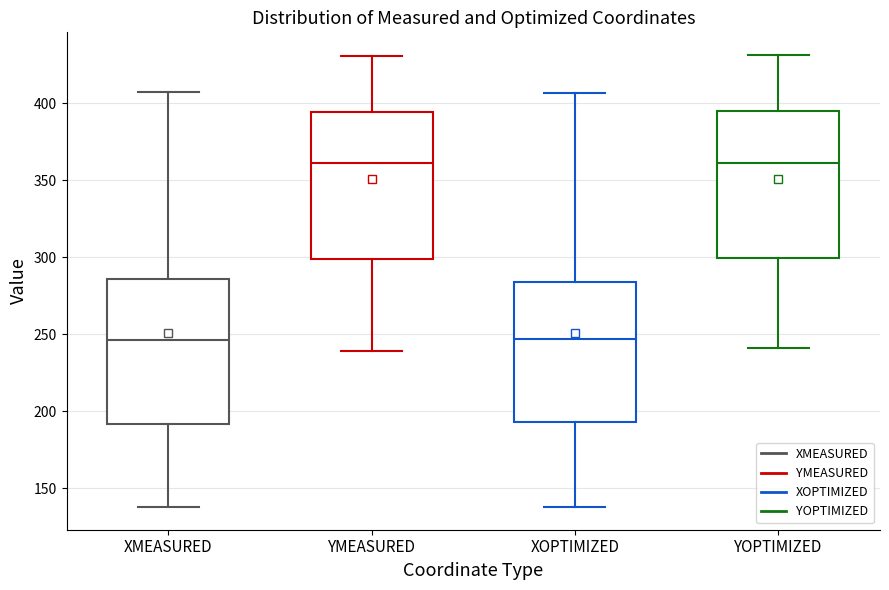

Reading left to right, read every box against the y-axis: the position of its median line, the range the box covers, and the ends of its whiskers. The values are not printed on the chart, so give them approximately, as read against the axis.

XMEASURED: median 245, box 190 to 285, whiskers 140 to 405
YMEASURED: median 360, box 300 to 395, whiskers 240 to 430
XOPTIMIZED: median 245, box 195 to 285, whiskers 140 to 405
YOPTIMIZED: median 360, box 300 to 395, whiskers 240 to 430